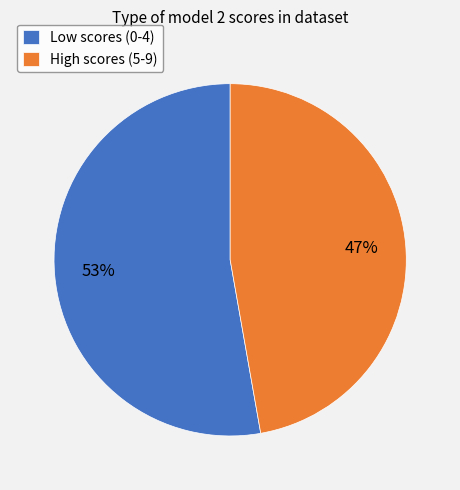

Which category has the biggest portion of the pie?

Low scores (0-4)